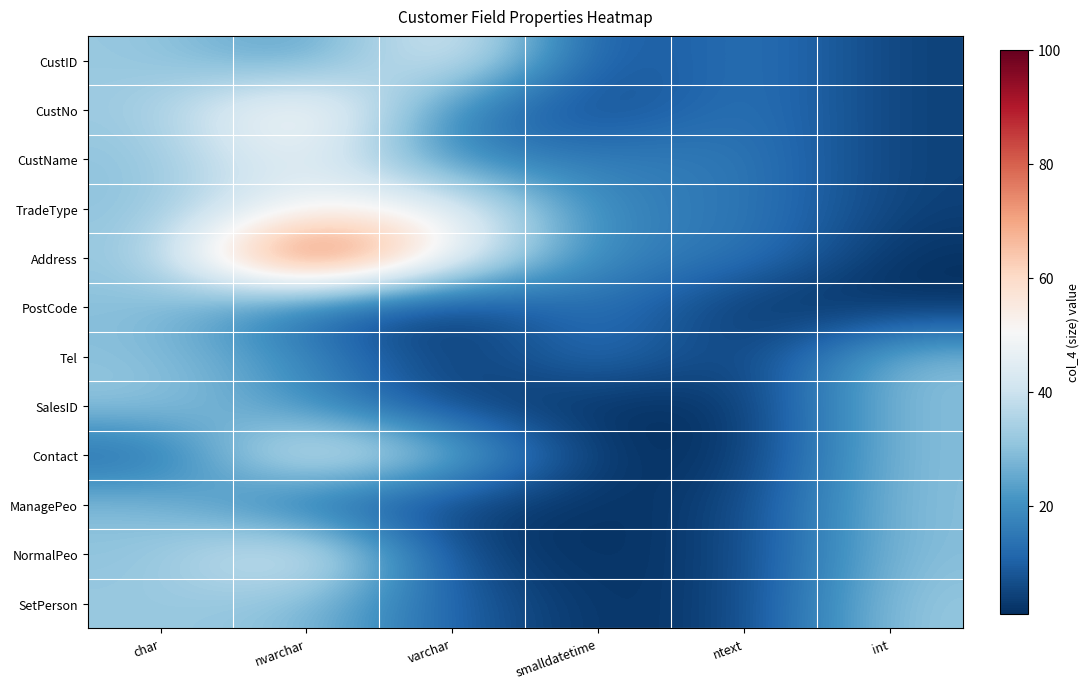

Reading left to right, what are all the values shown in this chart?

CustID: char=32	nvarchar=20	varchar=50	smalldatetime=4	ntext=16	int=4
CustNo: char=32	nvarchar=60	varchar=16	smalldatetime=4	ntext=16	int=4
CustName: char=30	nvarchar=50	varchar=16	smalldatetime=16	ntext=16	int=4
TradeType: char=30	nvarchar=50	varchar=50	smalldatetime=16	ntext=16	int=4
Address: char=30	nvarchar=100	varchar=50	smalldatetime=16	ntext=16	int=1
PostCode: char=30	nvarchar=10	varchar=1	smalldatetime=16	ntext=1	int=1
Tel: char=30	nvarchar=20	varchar=1	smalldatetime=16	ntext=1	int=30
SalesID: char=32	nvarchar=20	varchar=4	smalldatetime=1	ntext=1	int=30
Contact: char=10	nvarchar=50	varchar=30	smalldatetime=1	ntext=1	int=30
ManagePeo: char=30	nvarchar=10	varchar=4	smalldatetime=1	ntext=4	int=30
NormalPeo: char=30	nvarchar=50	varchar=4	smalldatetime=1	ntext=4	int=30
SetPerson: char=32	nvarchar=30	varchar=10	smalldatetime=1	ntext=4	int=32